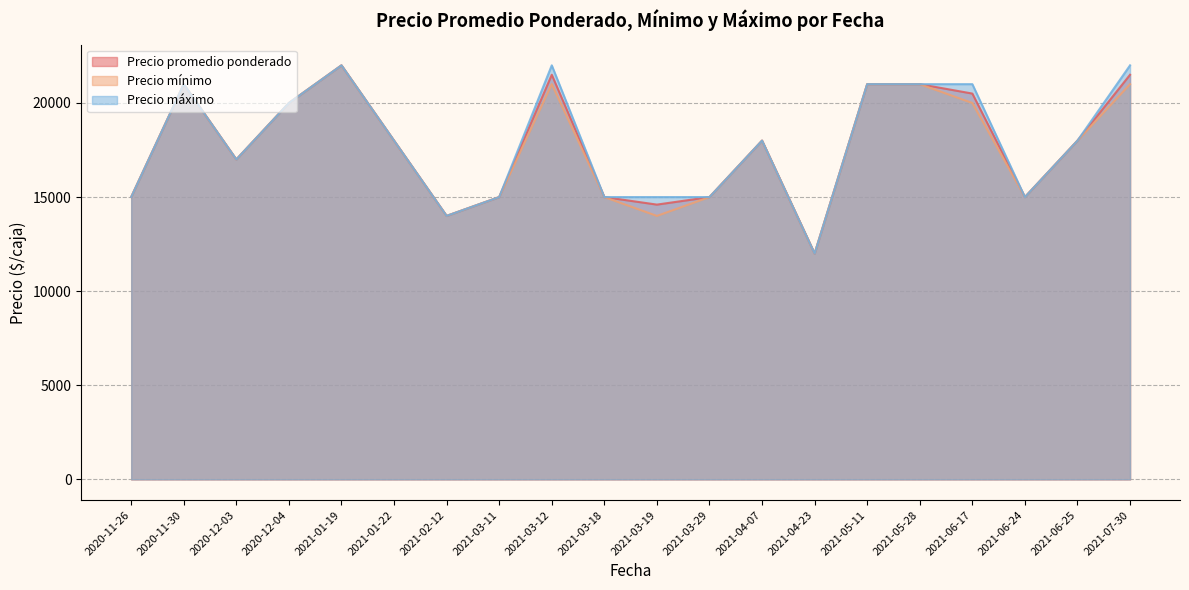

What are all the series names shown in the legend?

Precio promedio ponderado, Precio mínimo, Precio máximo